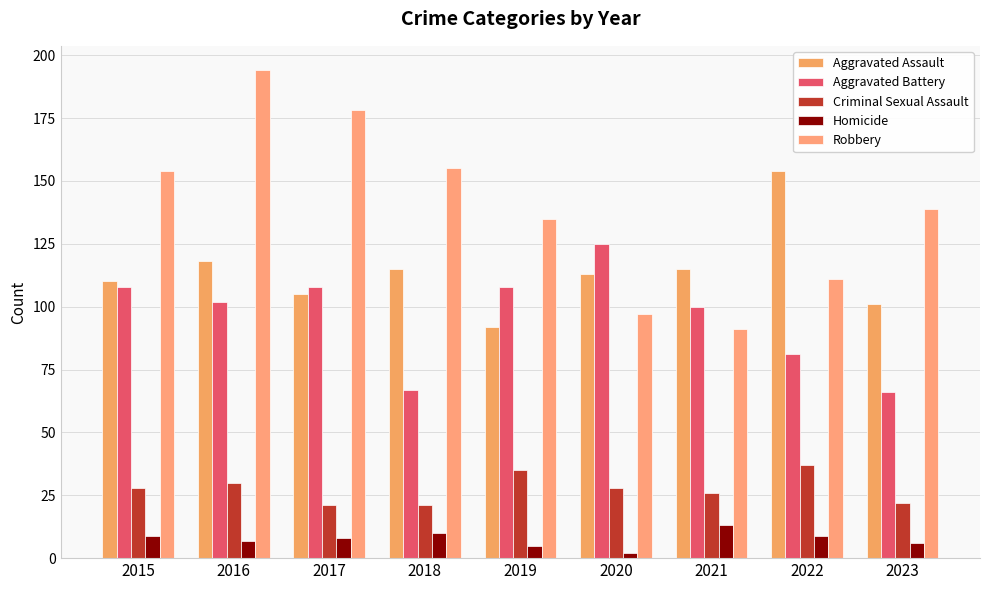

Are the bars horizontal?

No